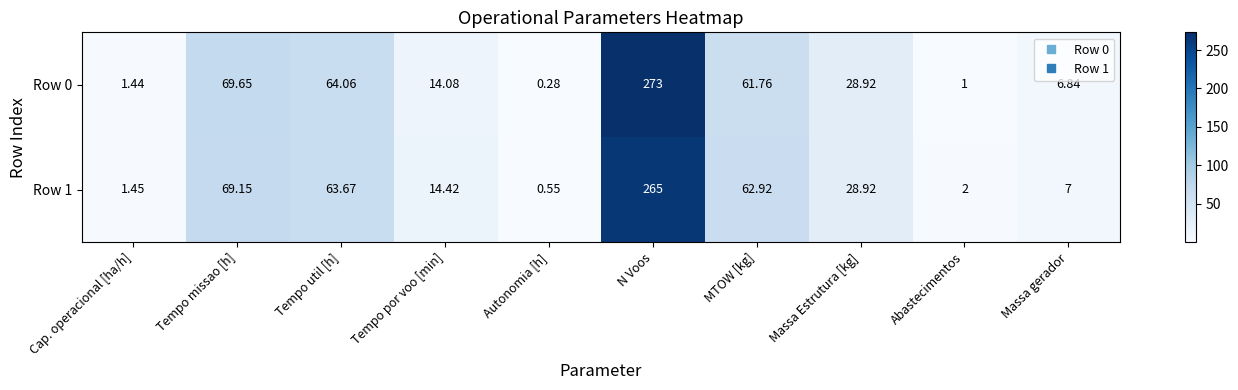

Which category has the lowest value in the Row 1 series?

Autonomia [h]